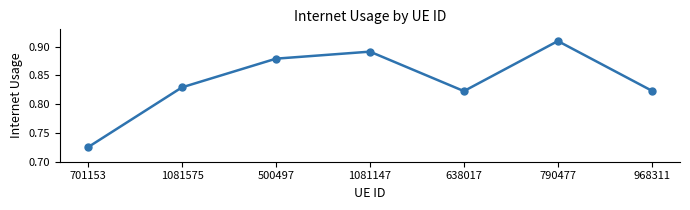

Does the chart have visible grid lines?

No